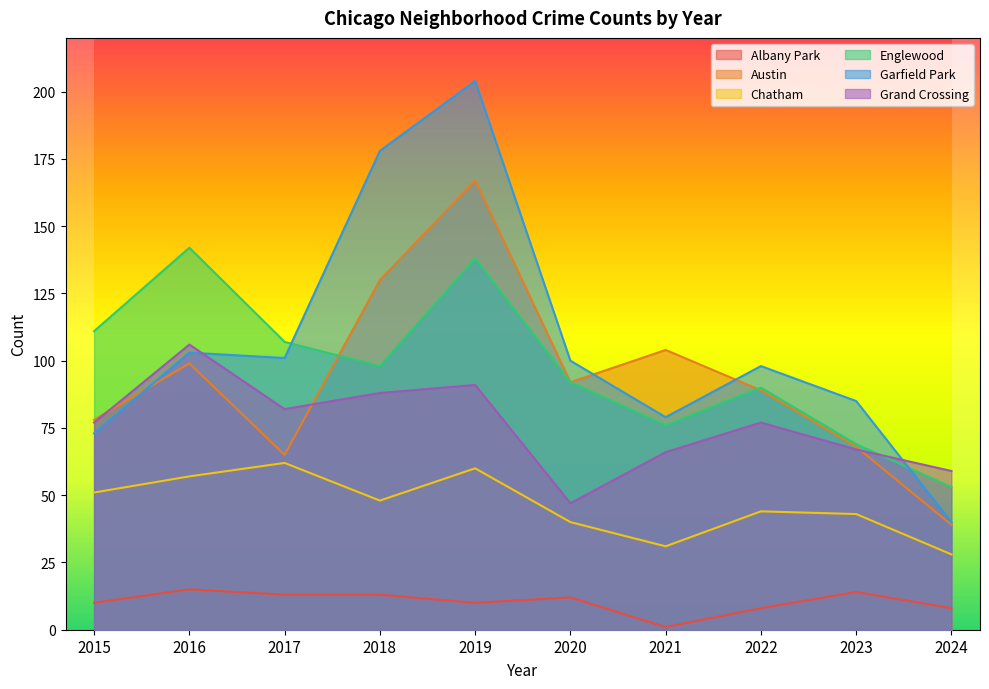

Does the chart display data point markers on the line(s)?

No